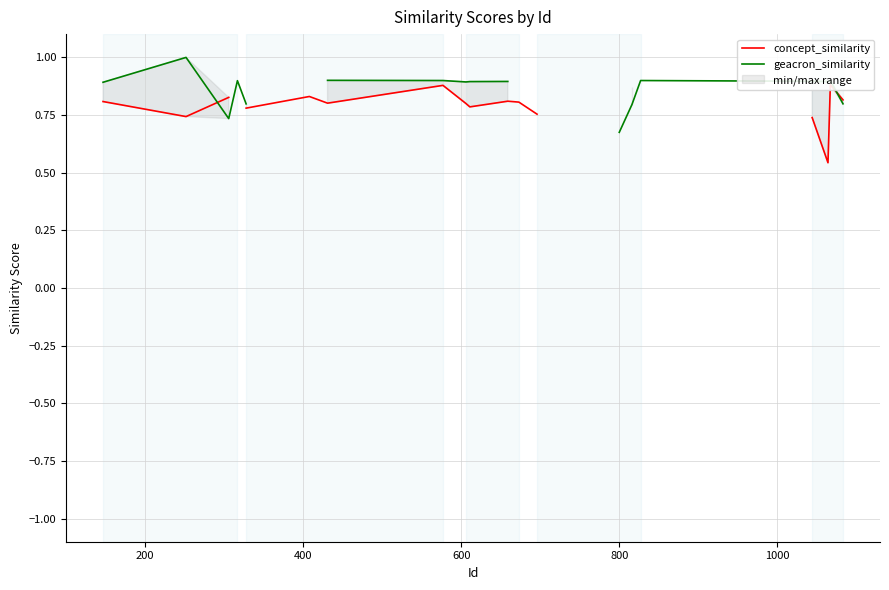

How many lines are shown in the chart?

2